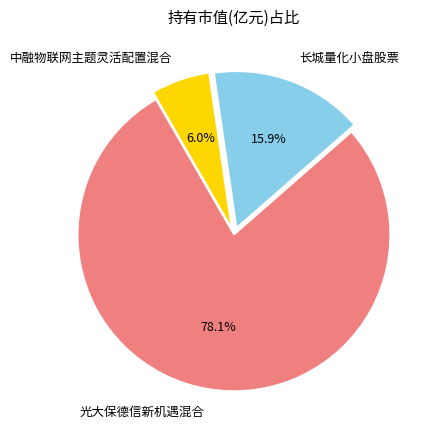

What percentage is the 长城量化小盘股票 slice, to the nearest percent?

16%